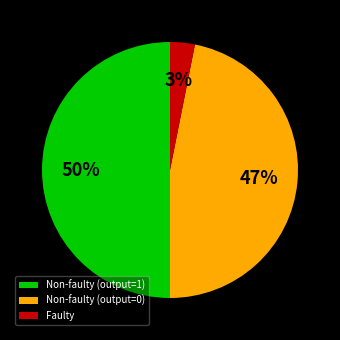

True or false: Non-faulty (output=1) accounts for 39% of the total.

False